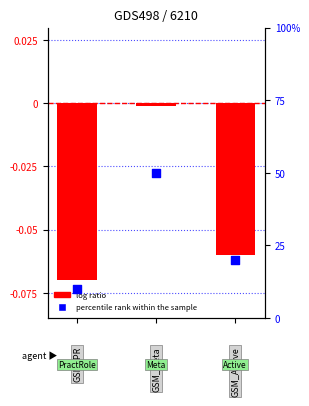

Which series reaches the minimum Y coordinate?

log ratio